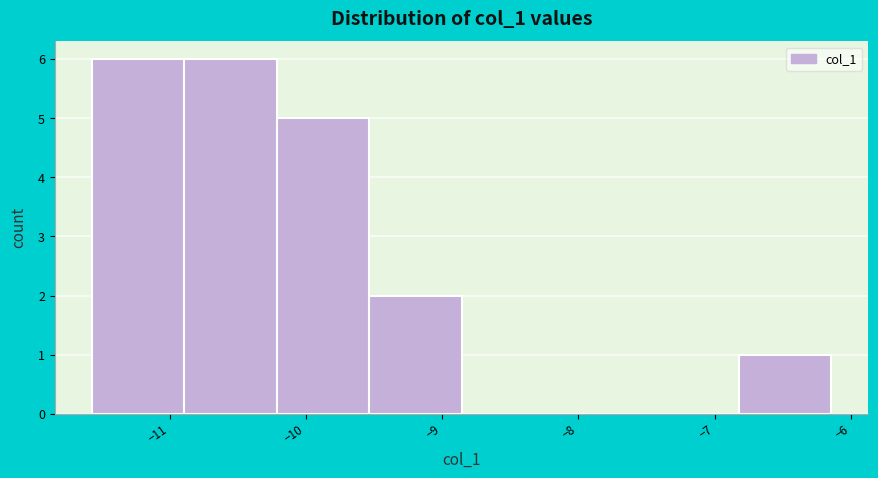

Reading left to right, list every bar in this chart as the range it spans on the x-axis followed by its height. Neither the bar edges nor the heights are printed on the chart, so give them approximately, as read against the axes.

-11.6 to -10.9: 6
-10.9 to -10.2: 6
-10.2 to -9.5: 5
-9.5 to -8.9: 2
-8.9 to -8.2: 0
-8.2 to -7.5: 0
-7.5 to -6.8: 0
-6.8 to -6.1: 1